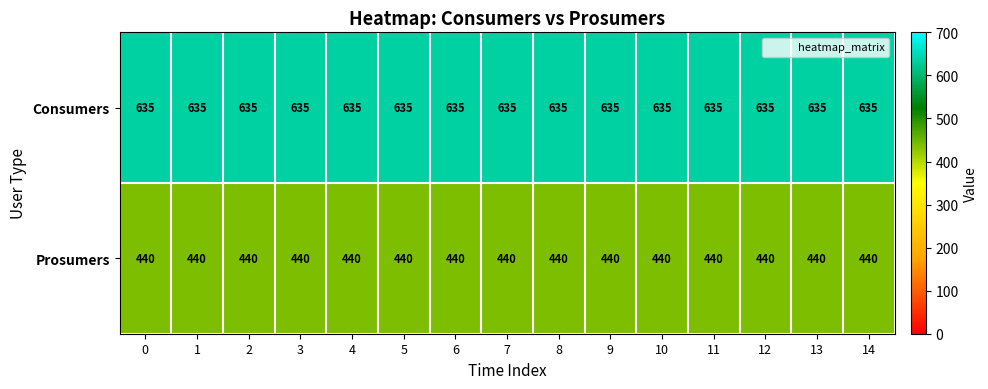

What is the difference between the highest and lowest values at 7?

195